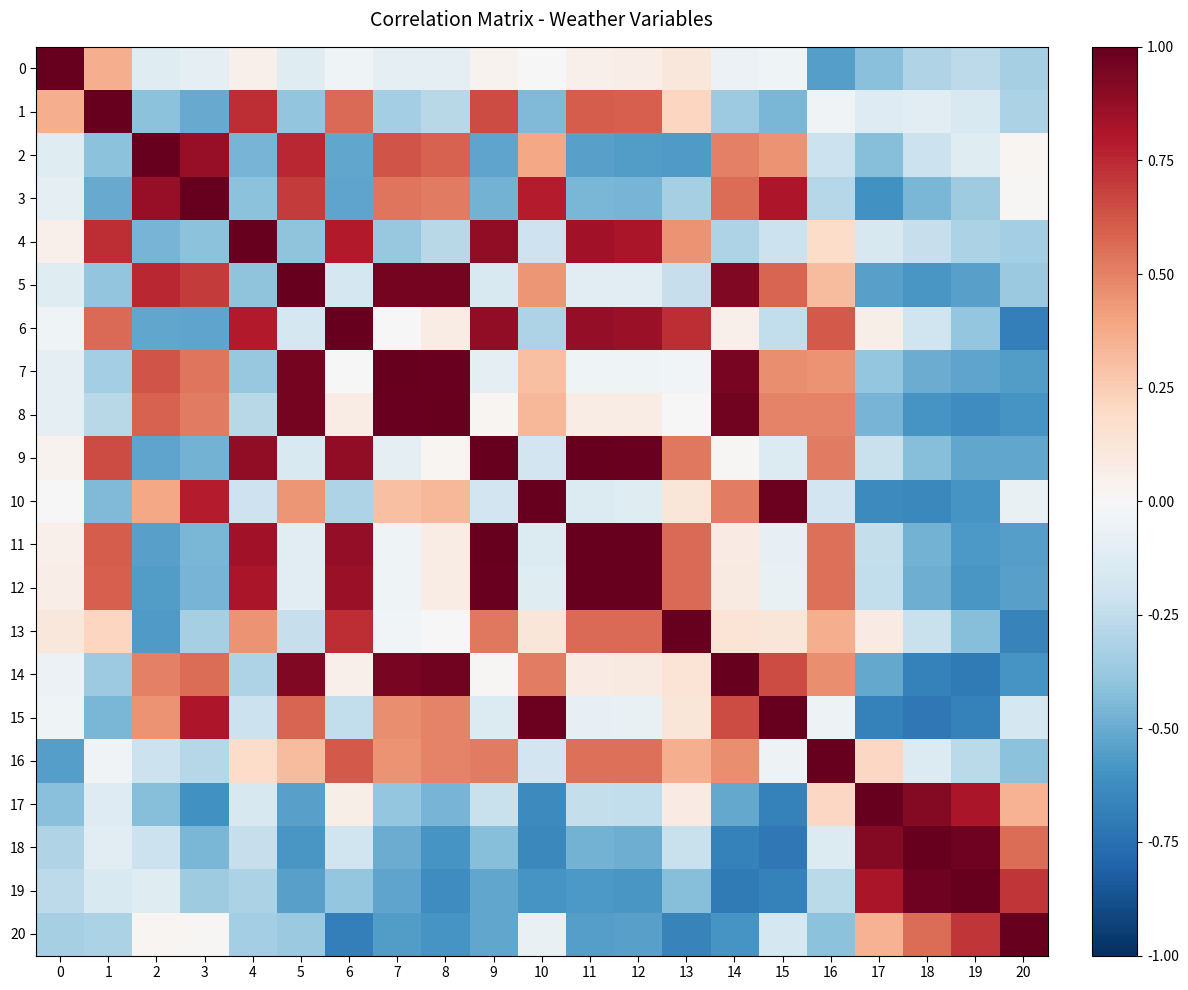

Reading left to right, list all the values displayed in this chart.

0: 0=1.0	1=0.4	2=-0.1	3=-0.1	4=0.1	5=-0.1	6=-0.0	7=-0.1	8=-0.1	9=0.0	10=0.0	11=0.0	12=0.1	13=0.1	14=-0.1	15=-0.0	16=-0.6	17=-0.4	18=-0.3	19=-0.3	20=-0.3
1: 0=0.4	1=1.0	2=-0.4	3=-0.5	4=0.7	5=-0.4	6=0.6	7=-0.3	8=-0.3	9=0.7	10=-0.4	11=0.6	12=0.6	13=0.2	14=-0.4	15=-0.5	16=-0.0	17=-0.1	18=-0.1	19=-0.2	20=-0.3
2: 0=-0.1	1=-0.4	2=1.0	3=0.9	4=-0.5	5=0.8	6=-0.5	7=0.6	8=0.6	9=-0.5	10=0.4	11=-0.5	12=-0.6	13=-0.6	14=0.5	15=0.5	16=-0.2	17=-0.4	18=-0.2	19=-0.1	20=0.0
3: 0=-0.1	1=-0.5	2=0.9	3=1.0	4=-0.4	5=0.7	6=-0.5	7=0.5	8=0.5	9=-0.5	10=0.8	11=-0.5	12=-0.5	13=-0.3	14=0.6	15=0.8	16=-0.3	17=-0.6	18=-0.5	19=-0.4	20=0.0
4: 0=0.1	1=0.7	2=-0.5	3=-0.4	4=1.0	5=-0.4	6=0.8	7=-0.4	8=-0.3	9=0.9	10=-0.2	11=0.8	12=0.8	13=0.5	14=-0.3	15=-0.2	16=0.2	17=-0.2	18=-0.2	19=-0.3	20=-0.3
5: 0=-0.1	1=-0.4	2=0.8	3=0.7	4=-0.4	5=1.0	6=-0.2	7=1.0	8=1.0	9=-0.2	10=0.4	11=-0.1	12=-0.1	13=-0.2	14=0.9	15=0.6	16=0.3	17=-0.5	18=-0.6	19=-0.5	20=-0.4
6: 0=-0.0	1=0.6	2=-0.5	3=-0.5	4=0.8	5=-0.2	6=1.0	7=0.0	8=0.1	9=0.9	10=-0.3	11=0.9	12=0.9	13=0.7	14=0.0	15=-0.2	16=0.6	17=0.1	18=-0.2	19=-0.4	20=-0.7
7: 0=-0.1	1=-0.3	2=0.6	3=0.5	4=-0.4	5=1.0	6=0.0	7=1.0	8=1.0	9=-0.1	10=0.3	11=-0.0	12=-0.0	13=-0.0	14=1.0	15=0.5	16=0.4	17=-0.4	18=-0.5	19=-0.5	20=-0.6
8: 0=-0.1	1=-0.3	2=0.6	3=0.5	4=-0.3	5=1.0	6=0.1	7=1.0	8=1.0	9=0.0	10=0.3	11=0.1	12=0.1	13=0.0	14=1.0	15=0.5	16=0.5	17=-0.5	18=-0.6	19=-0.6	20=-0.6
9: 0=0.0	1=0.7	2=-0.5	3=-0.5	4=0.9	5=-0.2	6=0.9	7=-0.1	8=0.0	9=1.0	10=-0.2	11=1.0	12=1.0	13=0.5	14=0.0	15=-0.1	16=0.5	17=-0.2	18=-0.4	19=-0.5	20=-0.5
10: 0=0.0	1=-0.4	2=0.4	3=0.8	4=-0.2	5=0.4	6=-0.3	7=0.3	8=0.3	9=-0.2	10=1.0	11=-0.1	12=-0.1	13=0.1	14=0.5	15=1.0	16=-0.2	17=-0.6	18=-0.6	19=-0.6	20=-0.1
11: 0=0.0	1=0.6	2=-0.5	3=-0.5	4=0.8	5=-0.1	6=0.9	7=-0.0	8=0.1	9=1.0	10=-0.1	11=1.0	12=1.0	13=0.6	14=0.1	15=-0.1	16=0.6	17=-0.2	18=-0.5	19=-0.6	20=-0.5
12: 0=0.1	1=0.6	2=-0.6	3=-0.5	4=0.8	5=-0.1	6=0.9	7=-0.0	8=0.1	9=1.0	10=-0.1	11=1.0	12=1.0	13=0.6	14=0.1	15=-0.1	16=0.6	17=-0.2	18=-0.5	19=-0.6	20=-0.5
13: 0=0.1	1=0.2	2=-0.6	3=-0.3	4=0.5	5=-0.2	6=0.7	7=-0.0	8=0.0	9=0.5	10=0.1	11=0.6	12=0.6	13=1.0	14=0.1	15=0.1	16=0.4	17=0.1	18=-0.2	19=-0.4	20=-0.7
14: 0=-0.1	1=-0.4	2=0.5	3=0.6	4=-0.3	5=0.9	6=0.0	7=1.0	8=1.0	9=0.0	10=0.5	11=0.1	12=0.1	13=0.1	14=1.0	15=0.7	16=0.5	17=-0.5	18=-0.7	19=-0.7	20=-0.6
15: 0=-0.0	1=-0.5	2=0.5	3=0.8	4=-0.2	5=0.6	6=-0.2	7=0.5	8=0.5	9=-0.1	10=1.0	11=-0.1	12=-0.1	13=0.1	14=0.7	15=1.0	16=-0.1	17=-0.7	18=-0.7	19=-0.7	20=-0.2
16: 0=-0.6	1=-0.0	2=-0.2	3=-0.3	4=0.2	5=0.3	6=0.6	7=0.4	8=0.5	9=0.5	10=-0.2	11=0.6	12=0.6	13=0.4	14=0.5	15=-0.1	16=1.0	17=0.2	18=-0.1	19=-0.3	20=-0.4
17: 0=-0.4	1=-0.1	2=-0.4	3=-0.6	4=-0.2	5=-0.5	6=0.1	7=-0.4	8=-0.5	9=-0.2	10=-0.6	11=-0.2	12=-0.2	13=0.1	14=-0.5	15=-0.7	16=0.2	17=1.0	18=0.9	19=0.8	20=0.3
18: 0=-0.3	1=-0.1	2=-0.2	3=-0.5	4=-0.2	5=-0.6	6=-0.2	7=-0.5	8=-0.6	9=-0.4	10=-0.6	11=-0.5	12=-0.5	13=-0.2	14=-0.7	15=-0.7	16=-0.1	17=0.9	18=1.0	19=1.0	20=0.6
19: 0=-0.3	1=-0.2	2=-0.1	3=-0.4	4=-0.3	5=-0.5	6=-0.4	7=-0.5	8=-0.6	9=-0.5	10=-0.6	11=-0.6	12=-0.6	13=-0.4	14=-0.7	15=-0.7	16=-0.3	17=0.8	18=1.0	19=1.0	20=0.7
20: 0=-0.3	1=-0.3	2=0.0	3=0.0	4=-0.3	5=-0.4	6=-0.7	7=-0.6	8=-0.6	9=-0.5	10=-0.1	11=-0.5	12=-0.5	13=-0.7	14=-0.6	15=-0.2	16=-0.4	17=0.3	18=0.6	19=0.7	20=1.0